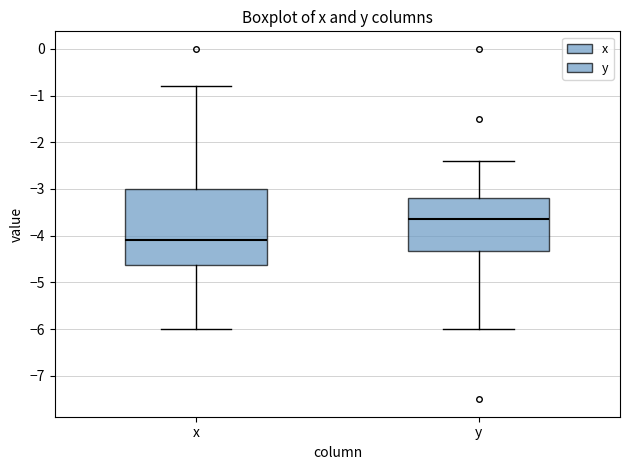

Which box is the tallest, from its lower edge to its upper edge?

x